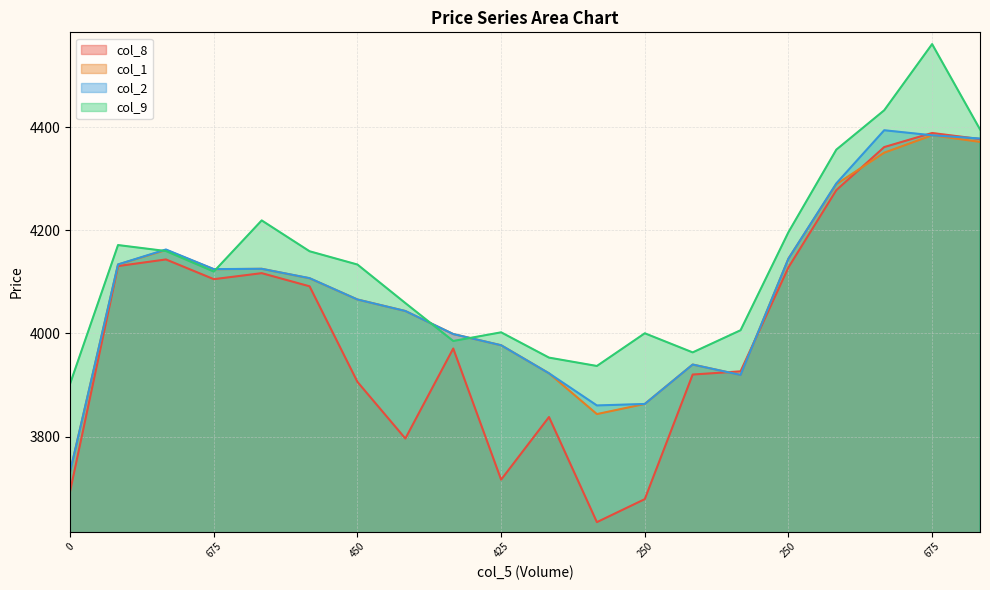

How many interior local peaks does the col_9 series have?

5